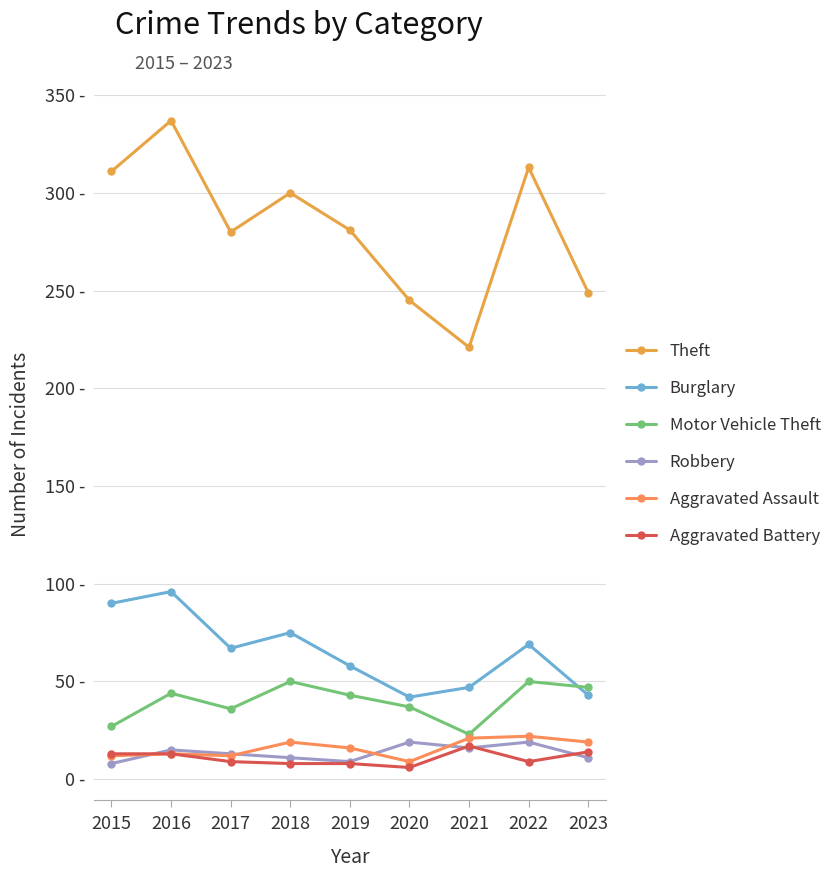

How many data points in Robbery are less than 13?

4